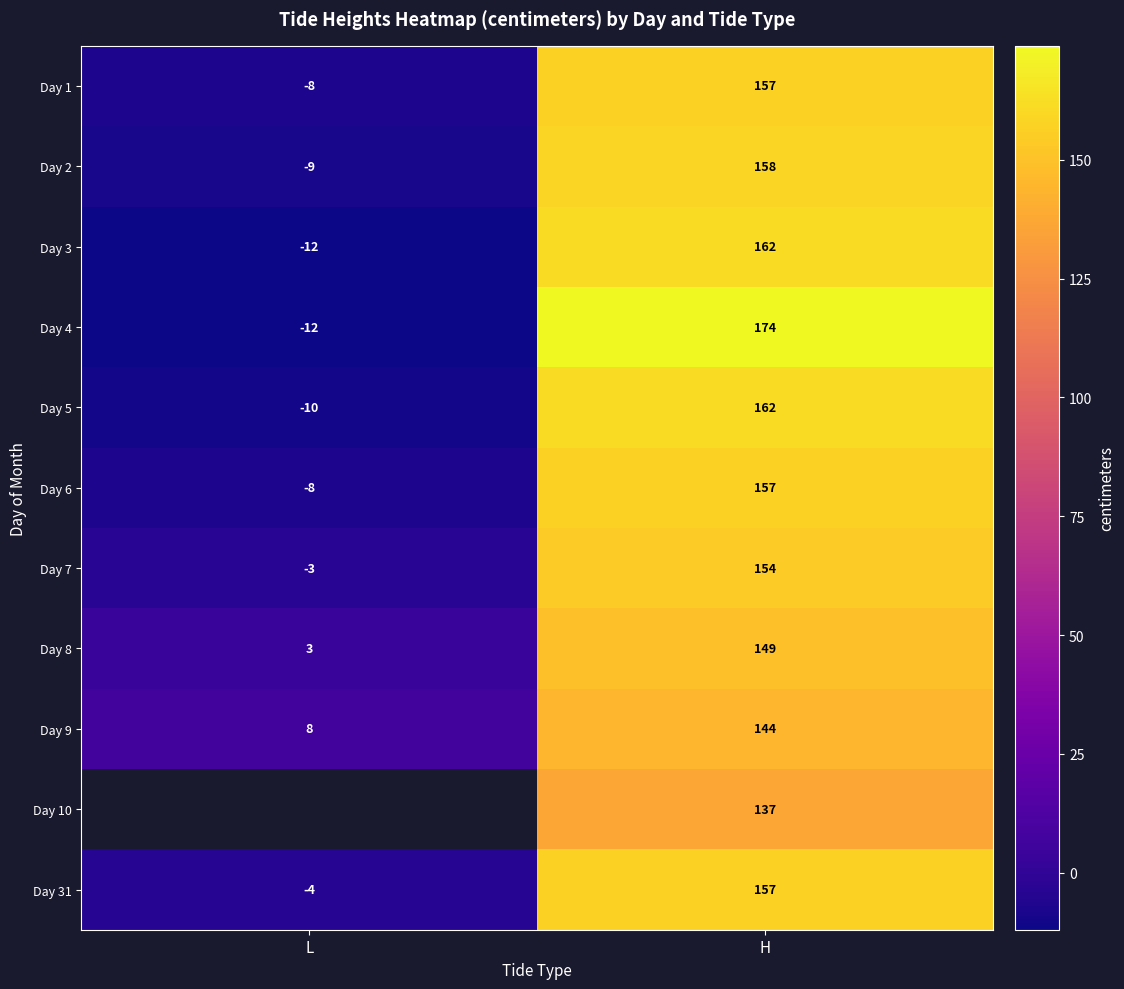

What is the difference between the highest and lowest values at H?

37.0